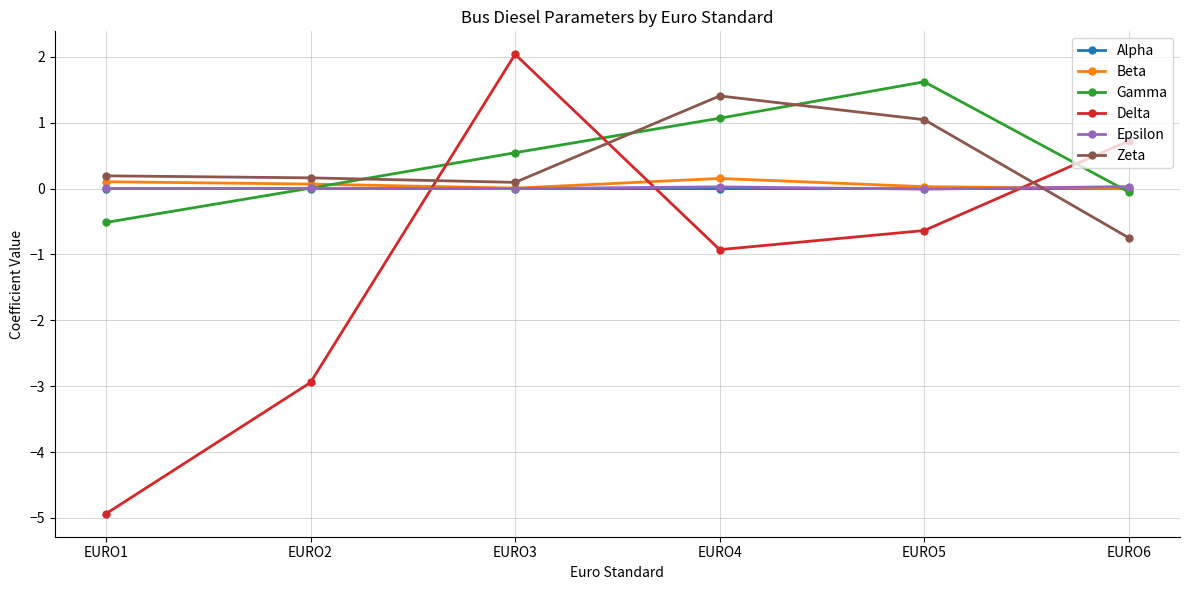

Is the value of Alpha at EURO5 greater than the value of Delta at EURO5?

Yes